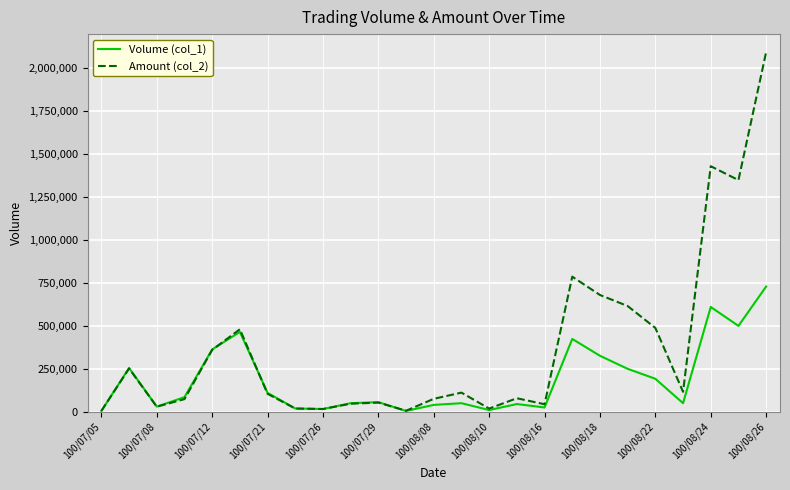

True or false: Volume (col_1) has more than 1 points higher than both neighbors.

True